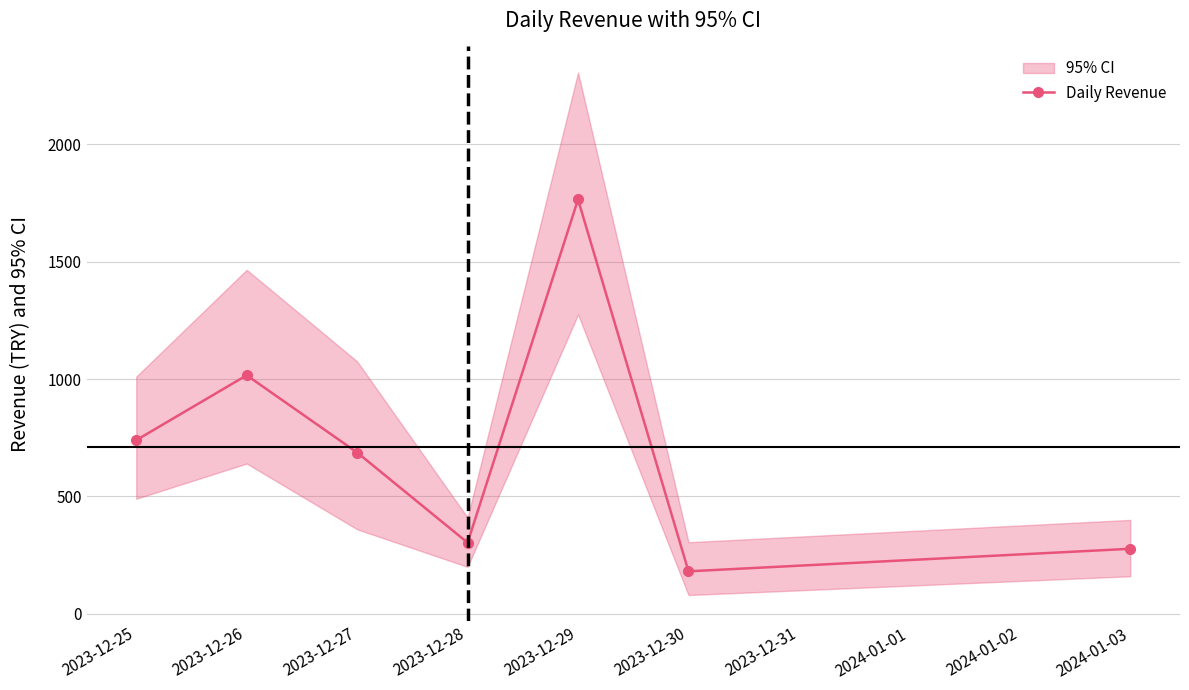

What is the value of the Daily Revenue point at the 1st from the left?

739.5